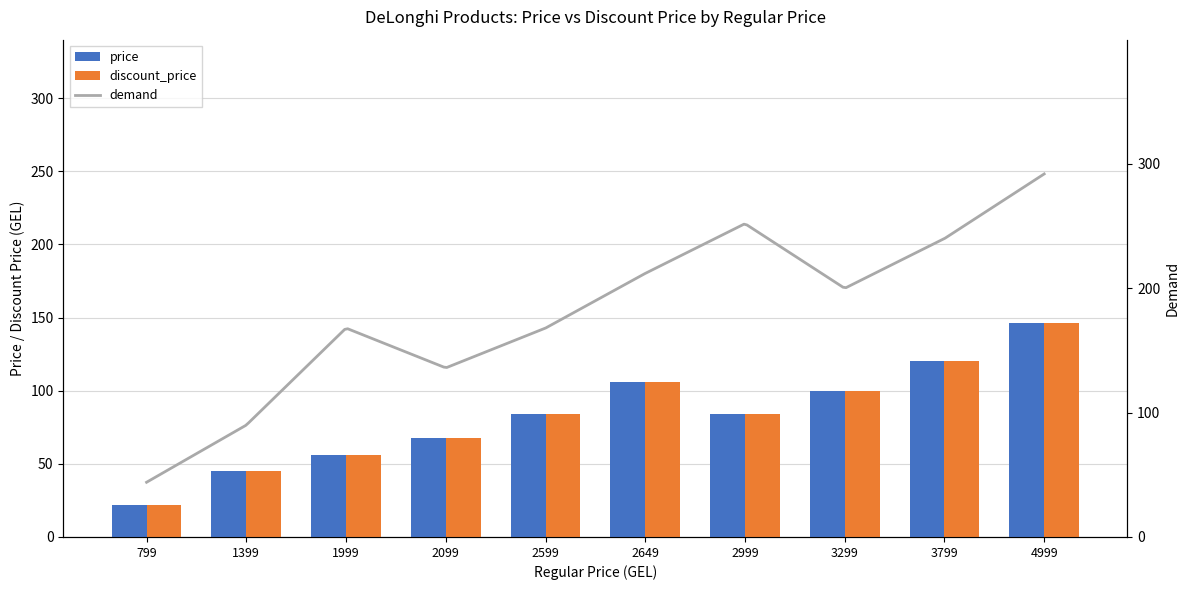

At which label does price first exceed 84?

2649